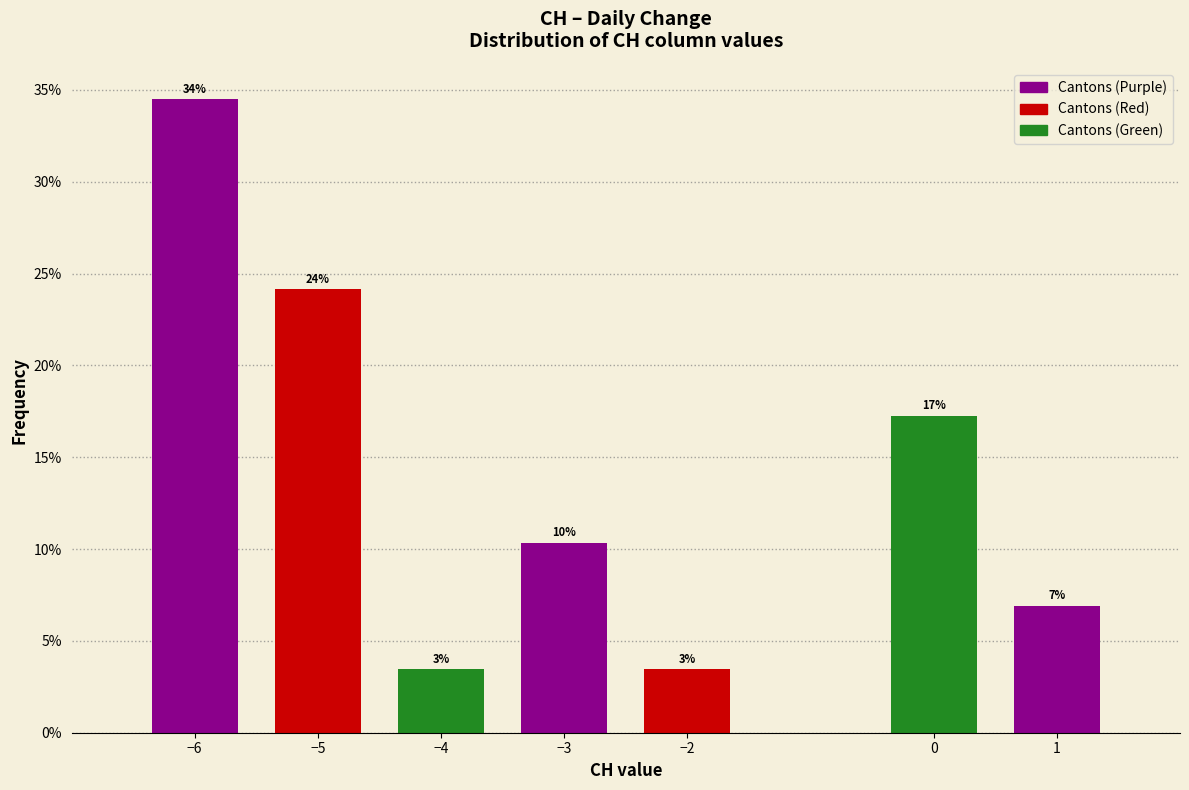

Does the chart contain any negative values?

No